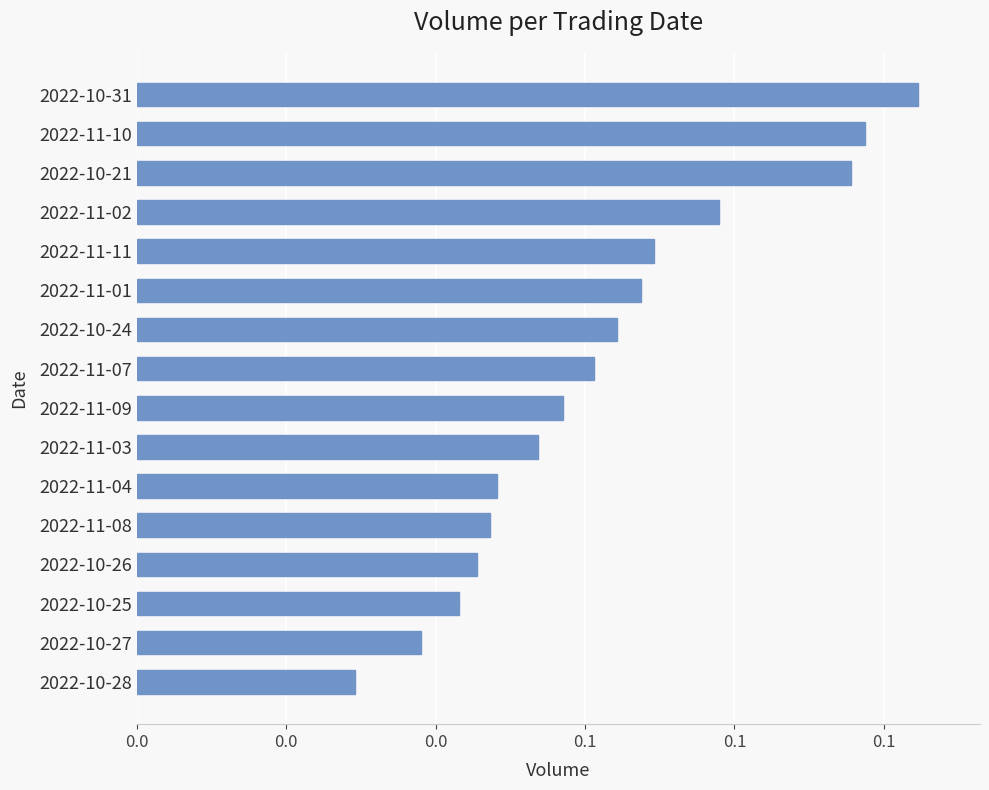

Are the bars horizontal?

Yes